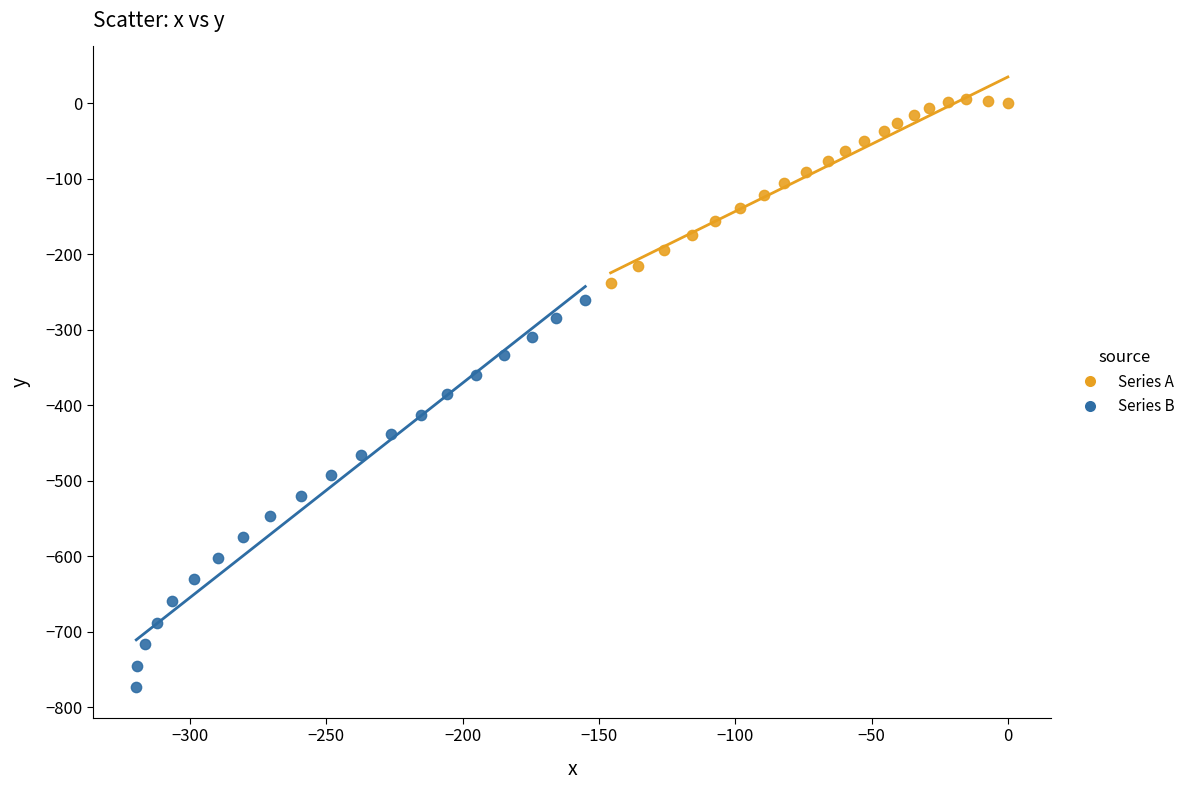

Which series has the largest Y range (max minus min)?

Series B